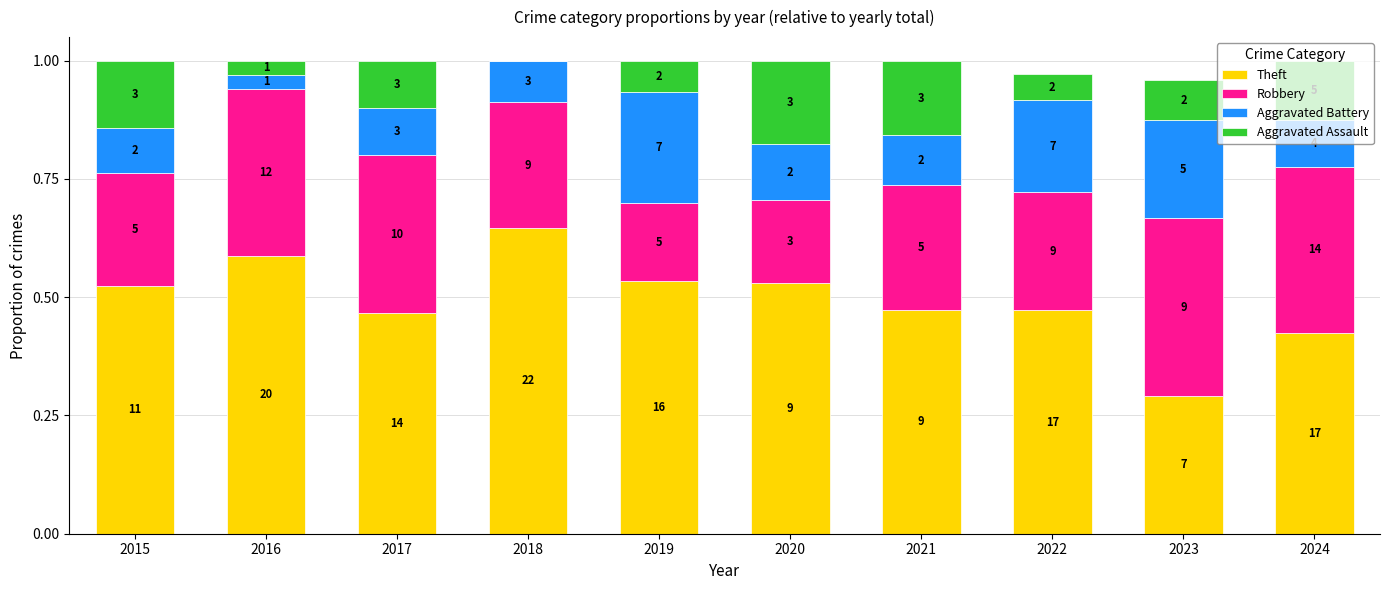

What are all the series names shown in the legend?

Theft, Robbery, Aggravated Battery, Aggravated Assault